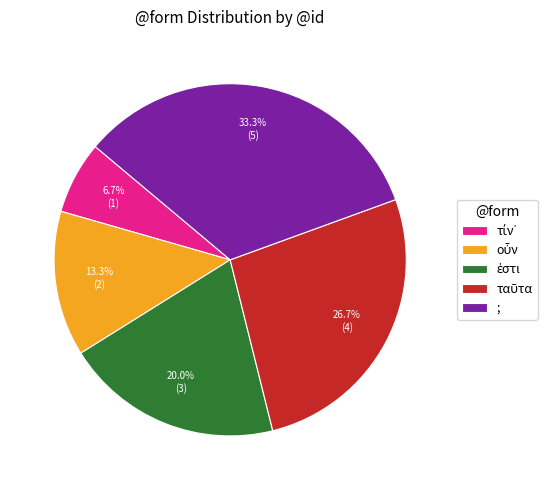

Is there a majority slice in this chart?

No